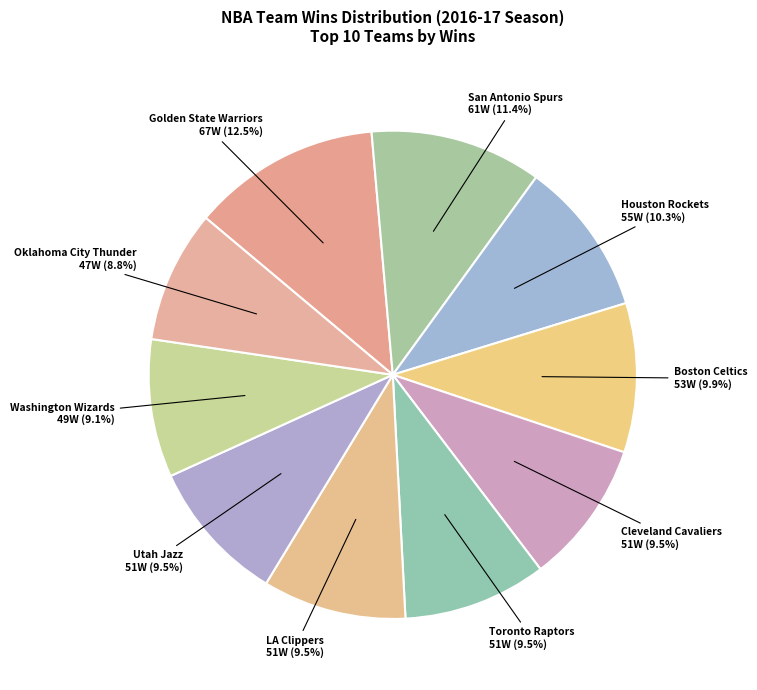

How many segments does this pie chart have?

10